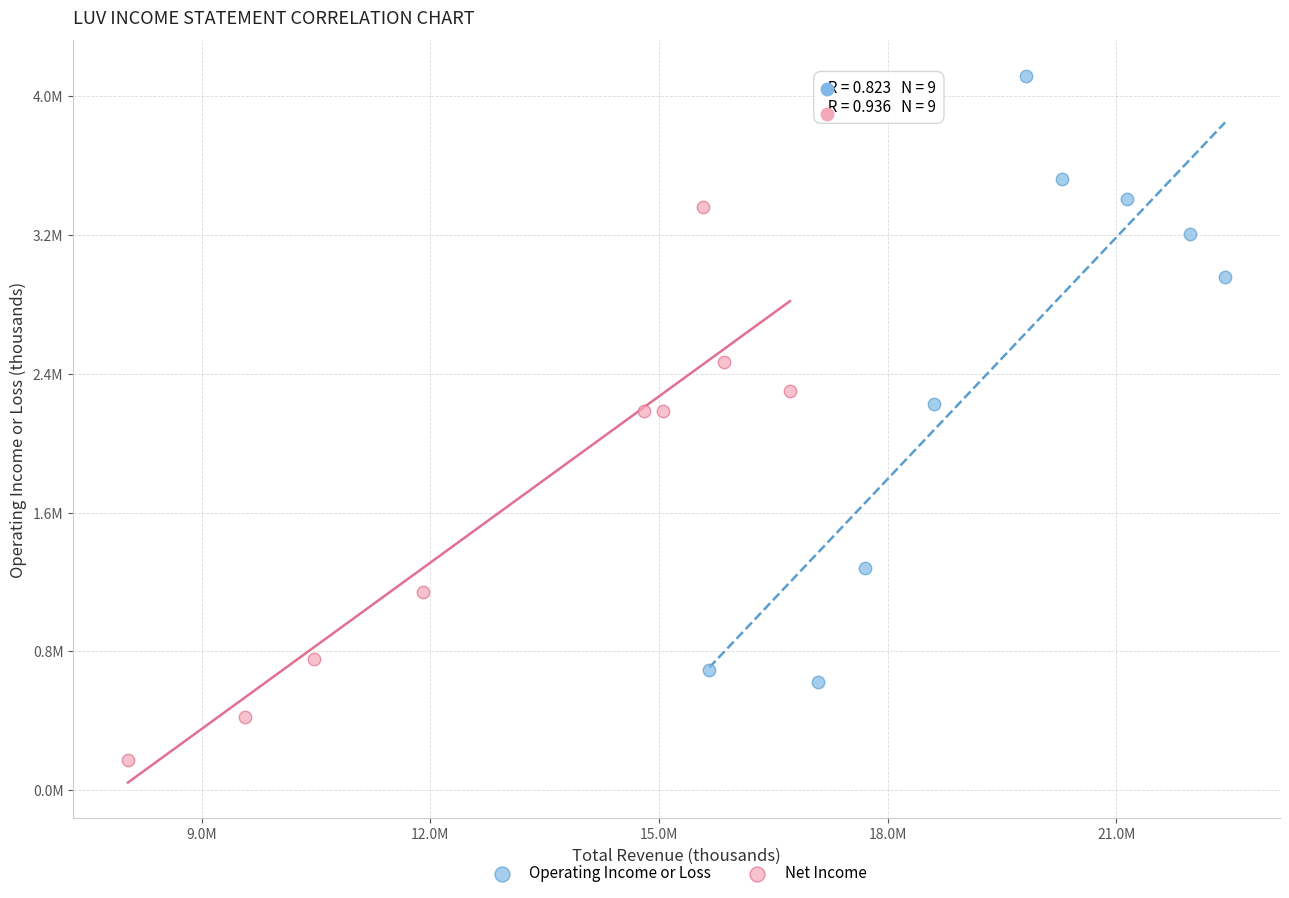

Which series contains the lowest Y value?

Net Income